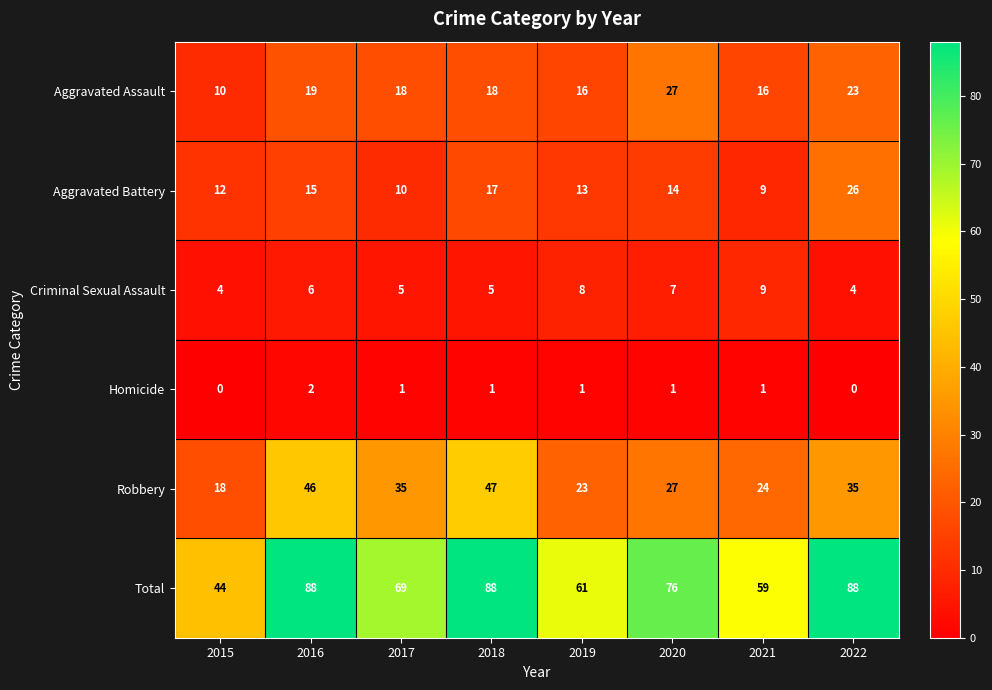

What value does the Aggravated Assault series have at 2021, to the nearest 10?

20